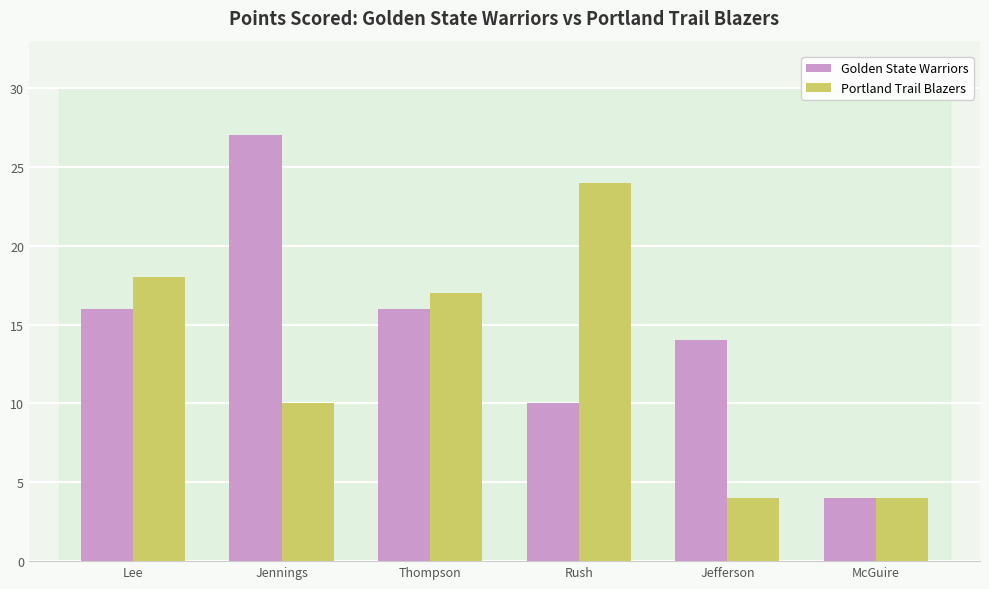

The Golden State Warriors series shows 4 at McGuire. True or false?

True